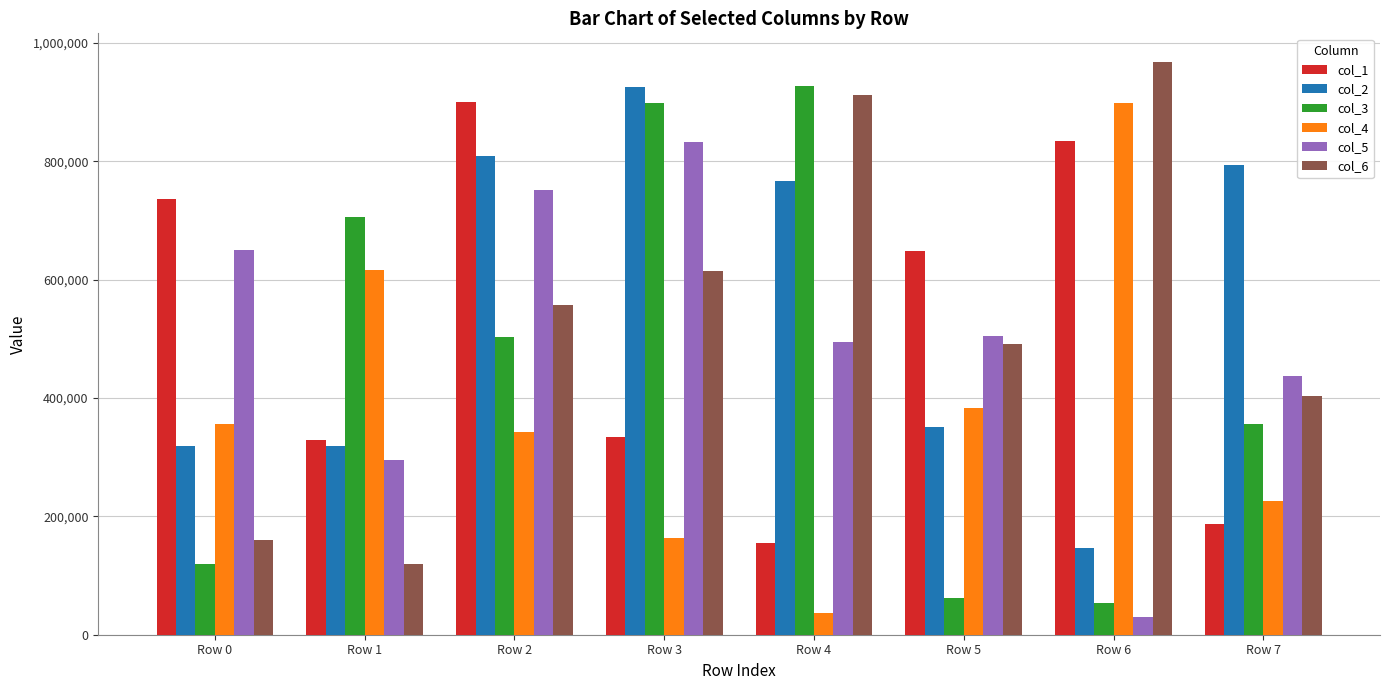

Where is col_6 nearest to the value 543780?

Row 2